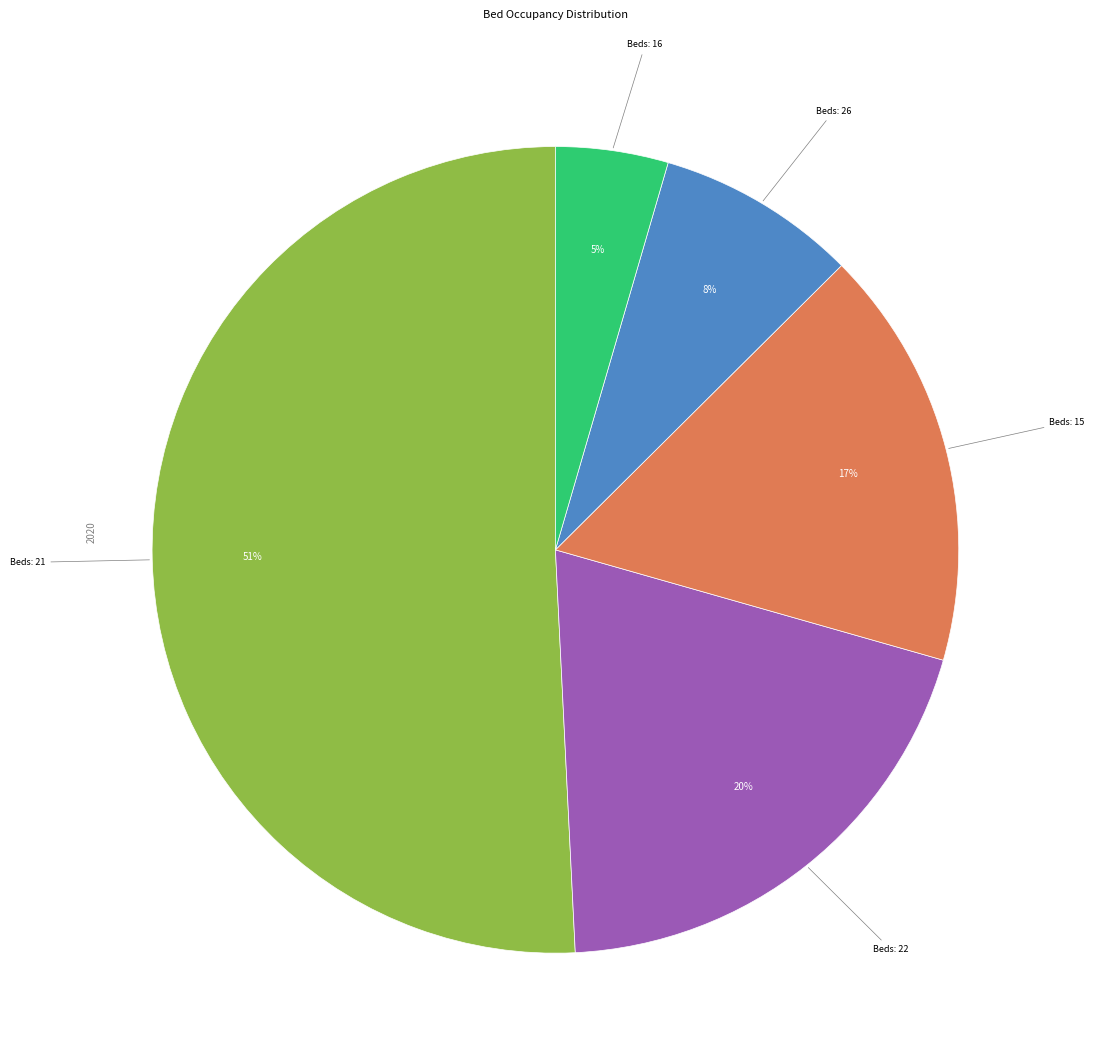

To the nearest percent, what is the average slice percentage?

20%